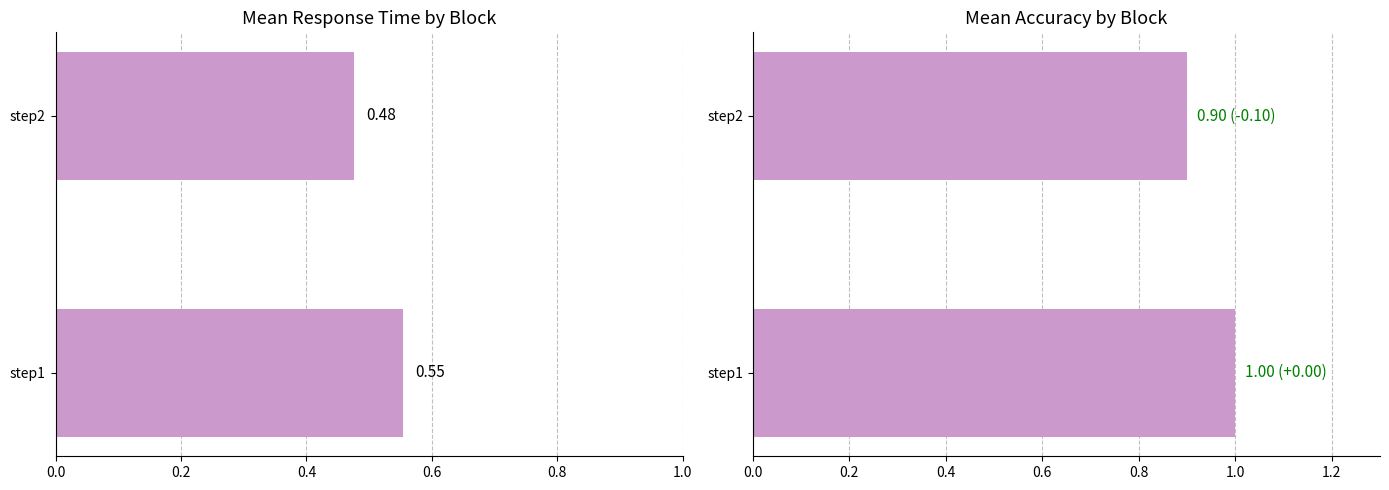

The mean_rt series shows 0.7 at step2. True or false?

False